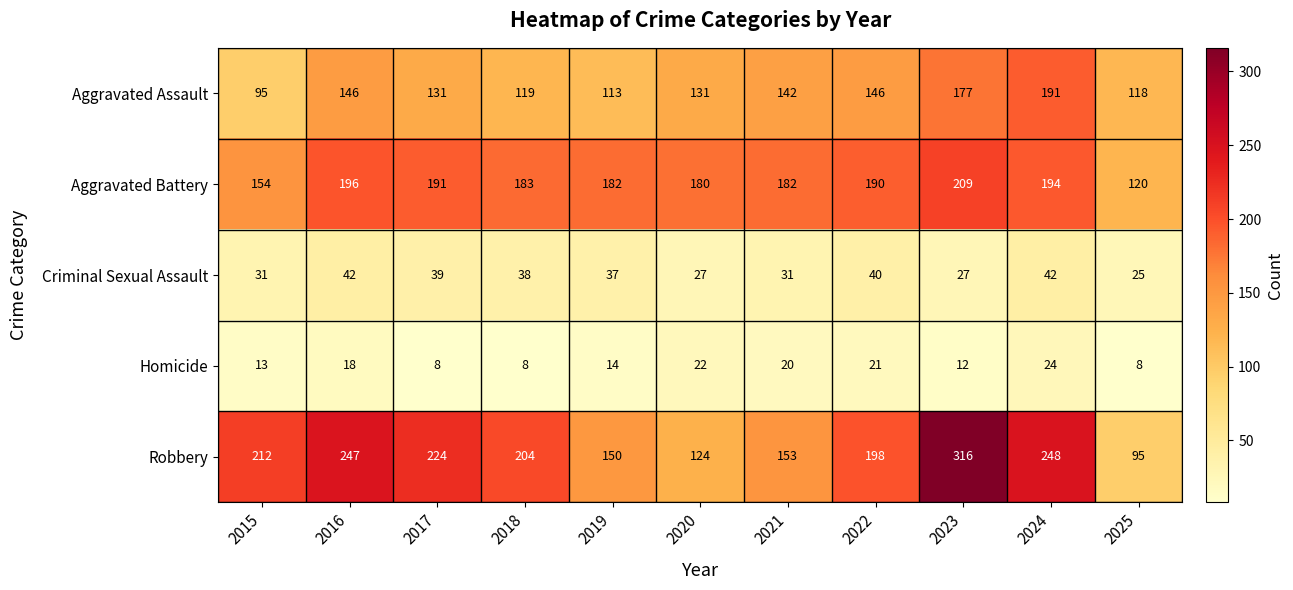

At which label does Robbery first exceed 204?

2015